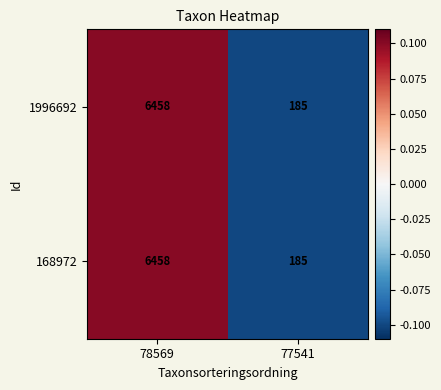

Reading left to right, extract all data points from this chart.

1996692: 6458	185
168972: 6458	185